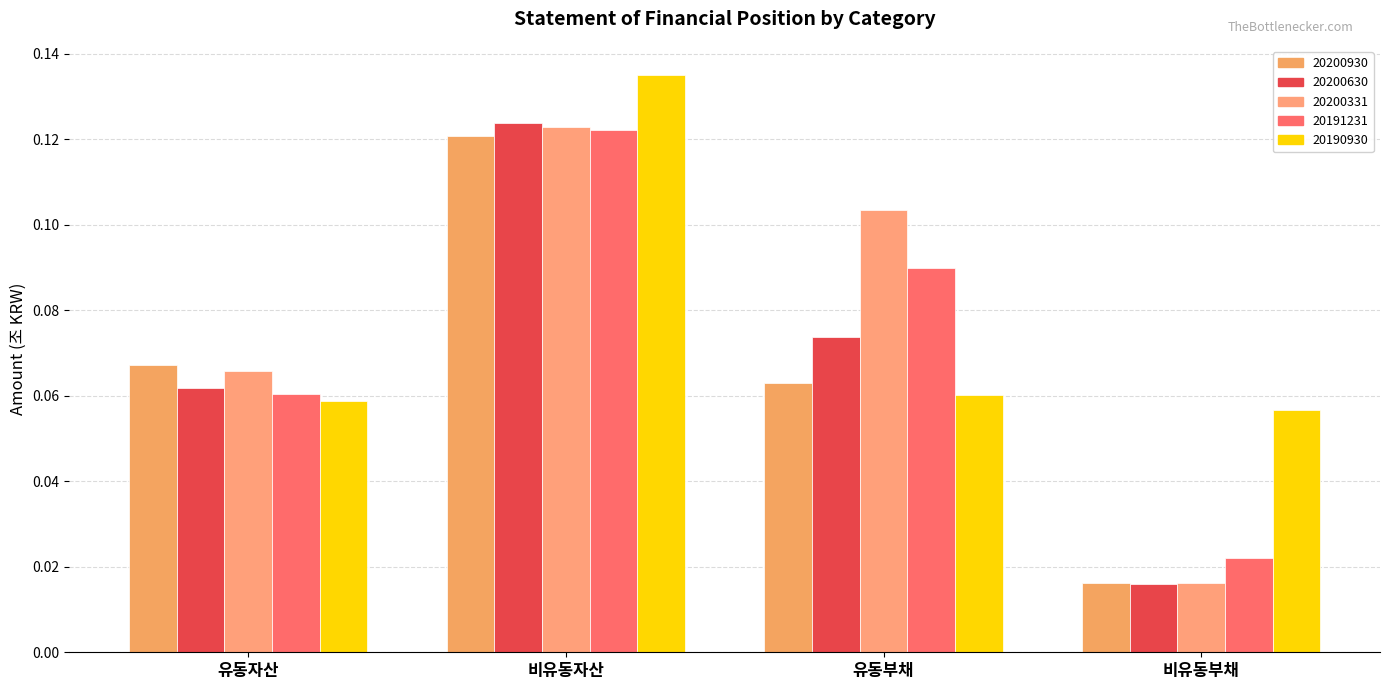

Reading left to right, list all the values displayed in this chart.

20200930: 0.1	0.1	0.1	0.0
20200630: 0.1	0.1	0.1	0.0
20200331: 0.1	0.1	0.1	0.0
20191231: 0.1	0.1	0.1	0.0
20190930: 0.1	0.1	0.1	0.1